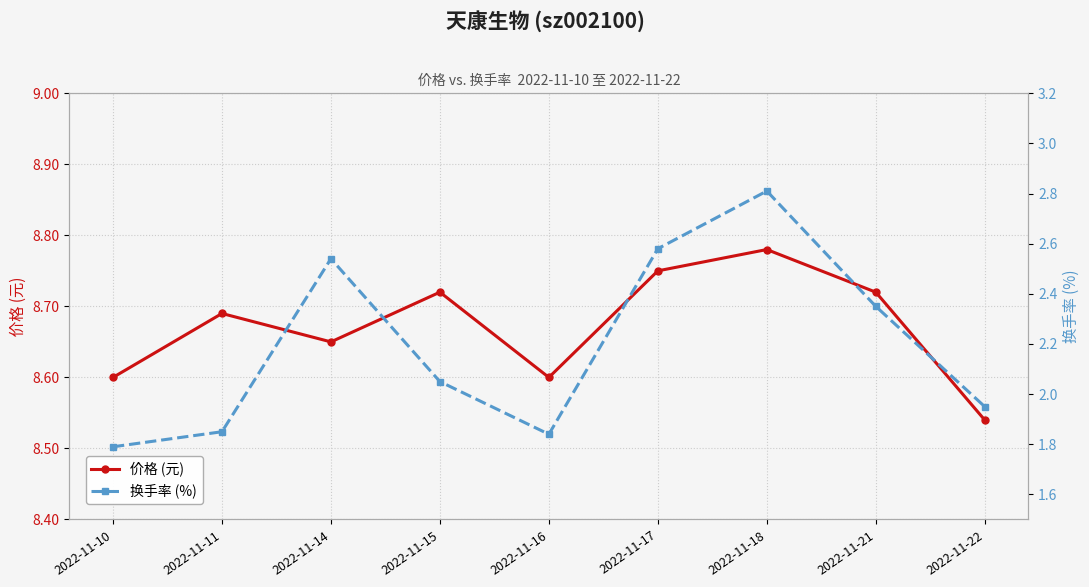

True or false: 价格 (元) and 换手率 (%) cross at least once.

False